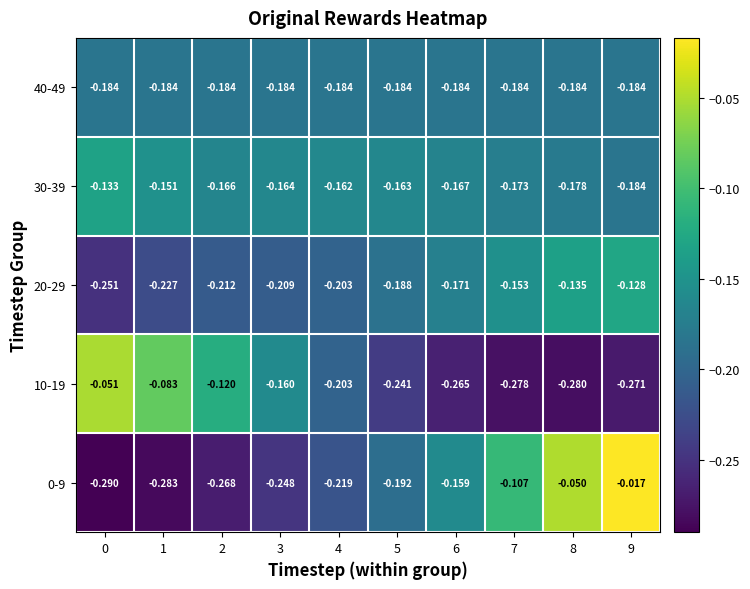

What is the total value across all series at 6?

-0.9